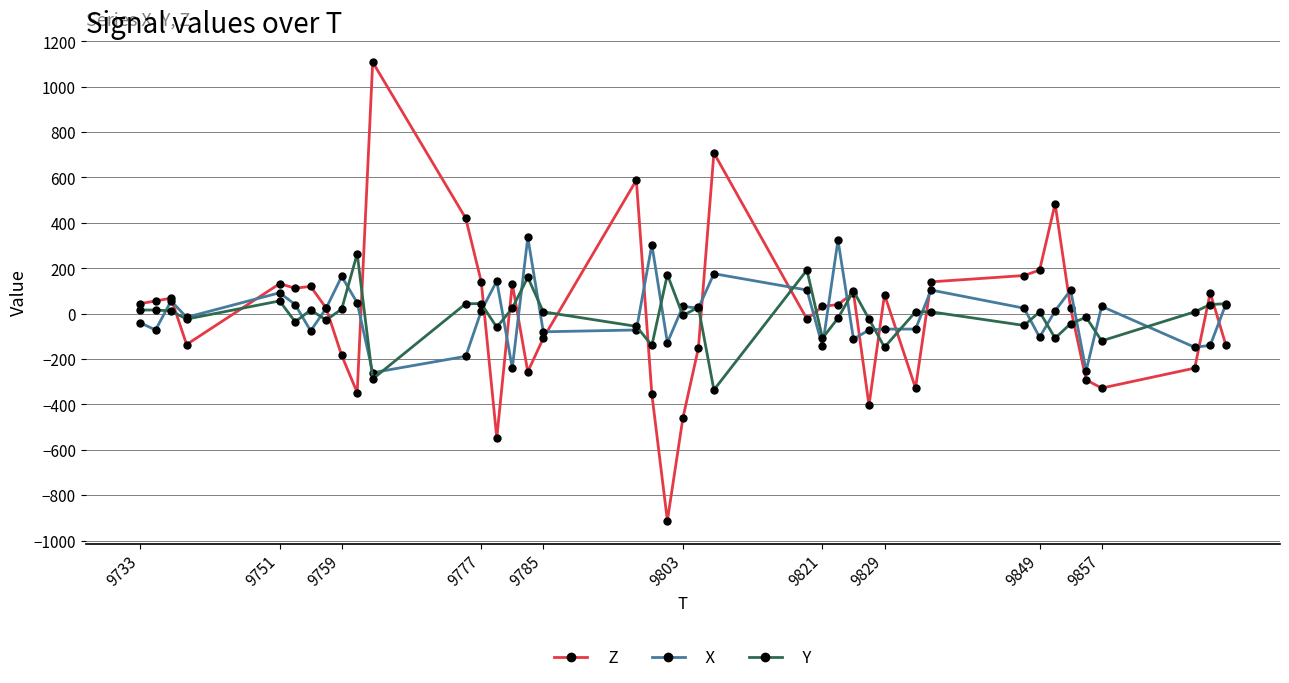

At how many categories does at least one series exceed 228?

9